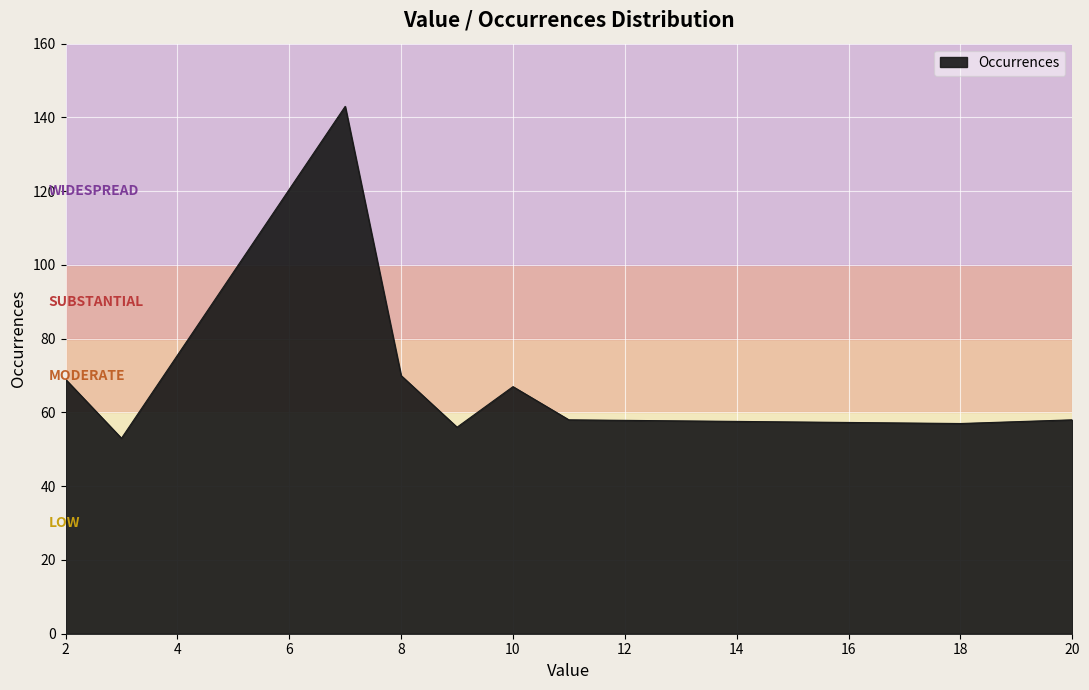

What is the smallest value displayed?

53